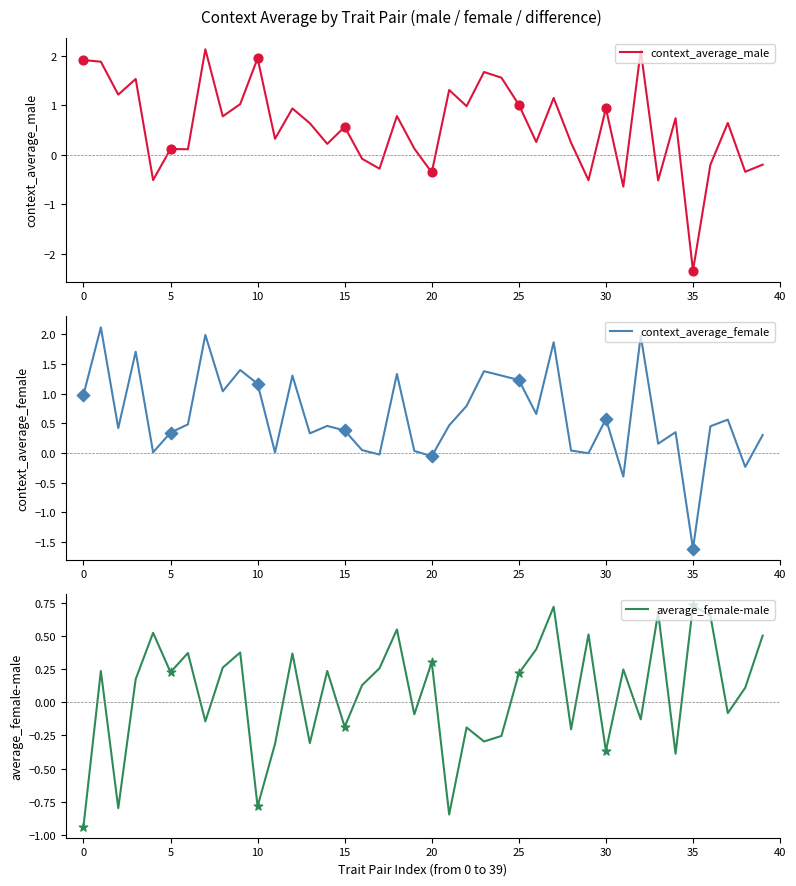

Which series has the largest total across all categories?

context_average_female